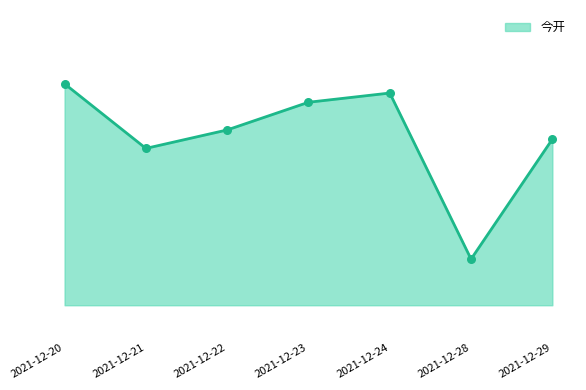

Which has a higher value, 2021-12-21 or 2021-12-20?

2021-12-20